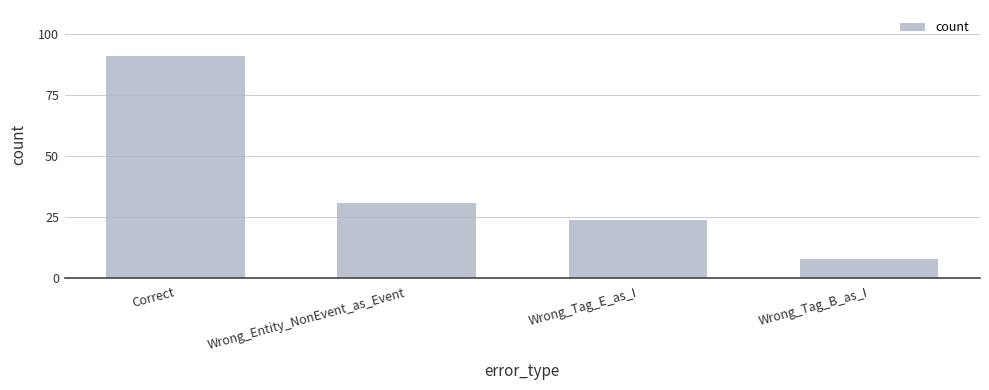

Is it true that the value at Wrong_Tag_B_as_I is 8?

True